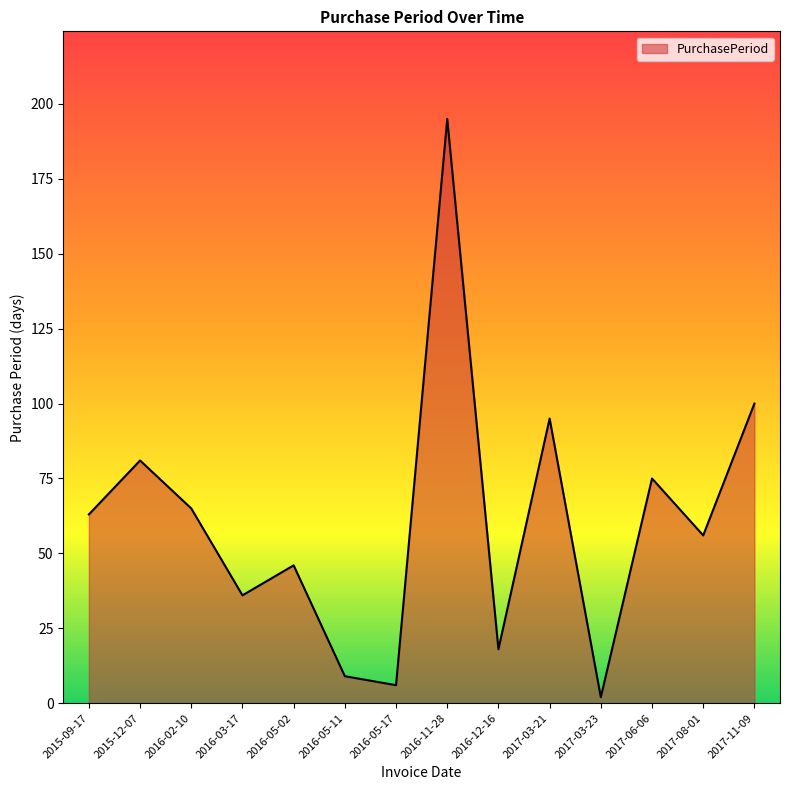

How many values are below 63?

7